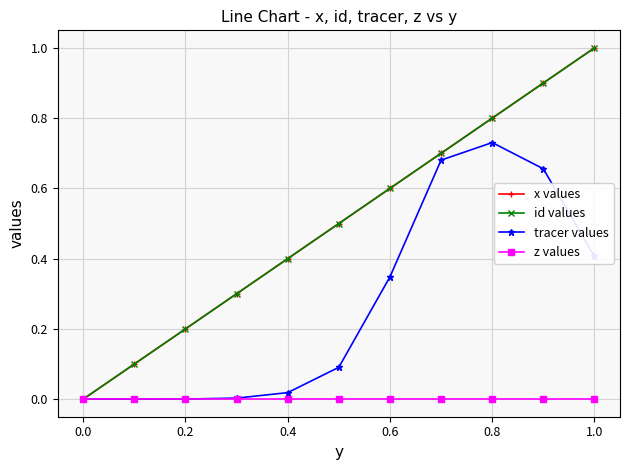

What is the highest value of the tracer values series?

0.7